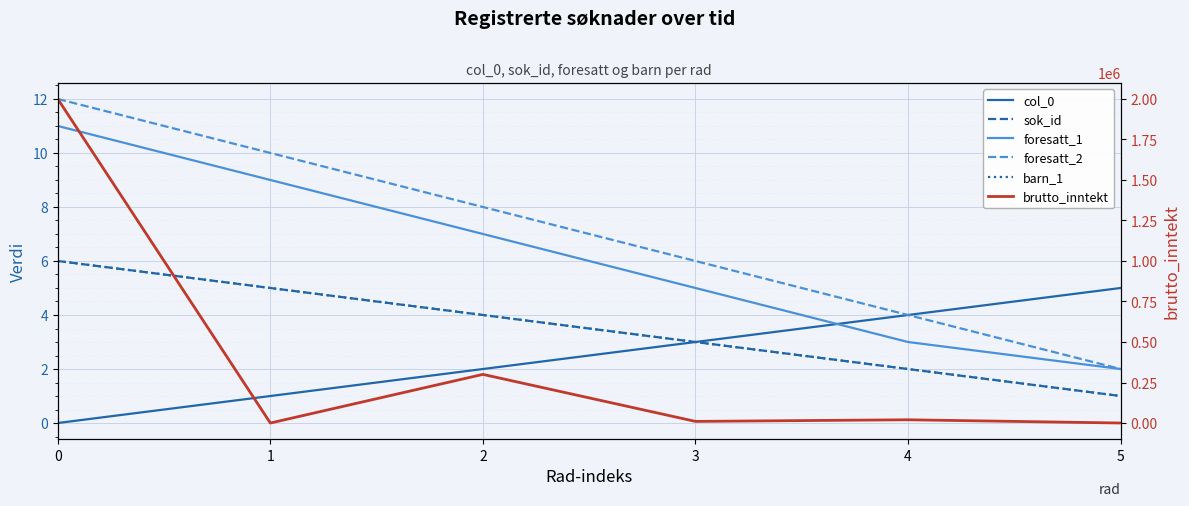

Is it true that sok_id equals 5 at 1?

True